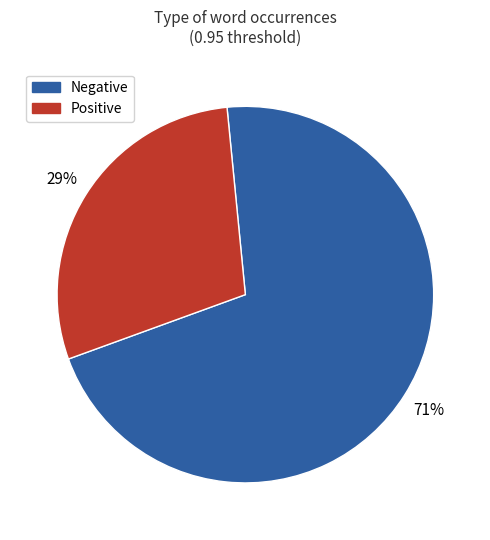

To the nearest percent, what is the difference between the largest and smallest slice percentages?

42%